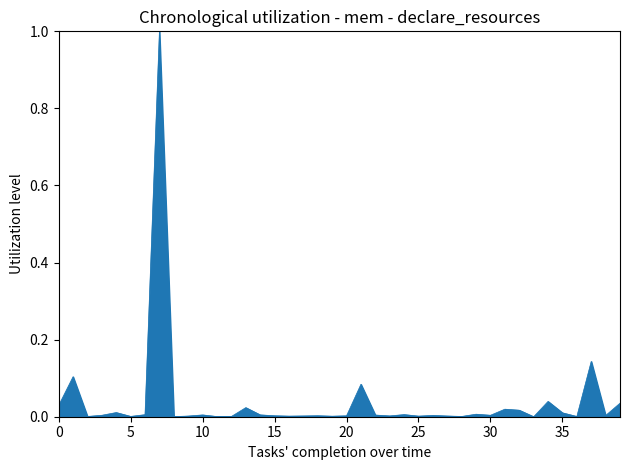

What is the greatest value displayed?

1.0